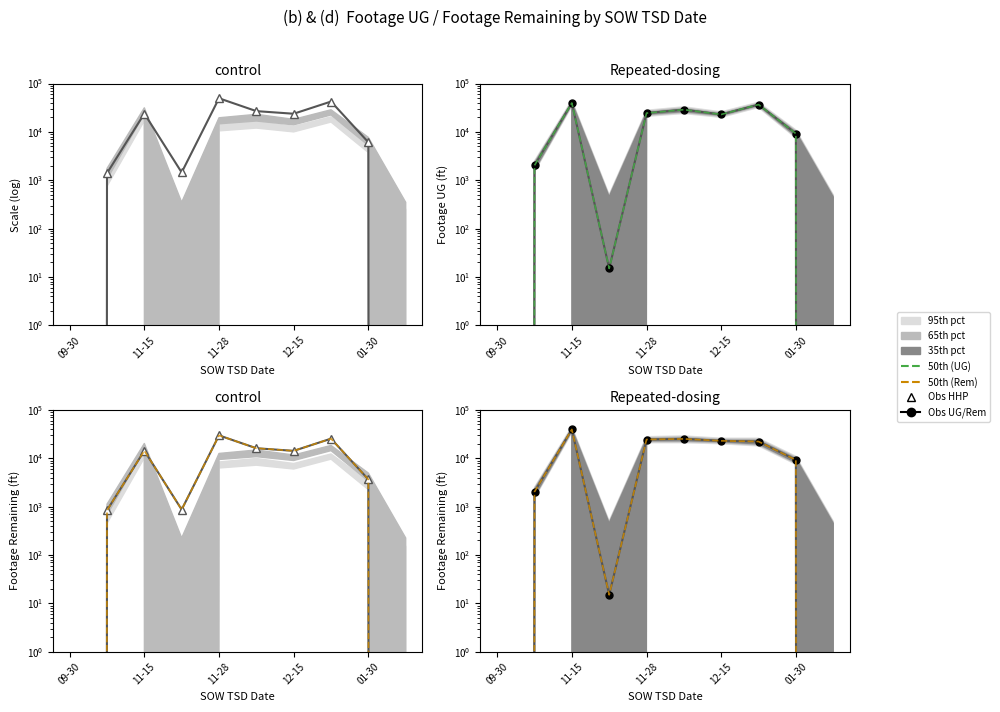

What is the label of the 9th point from the left?

01-30